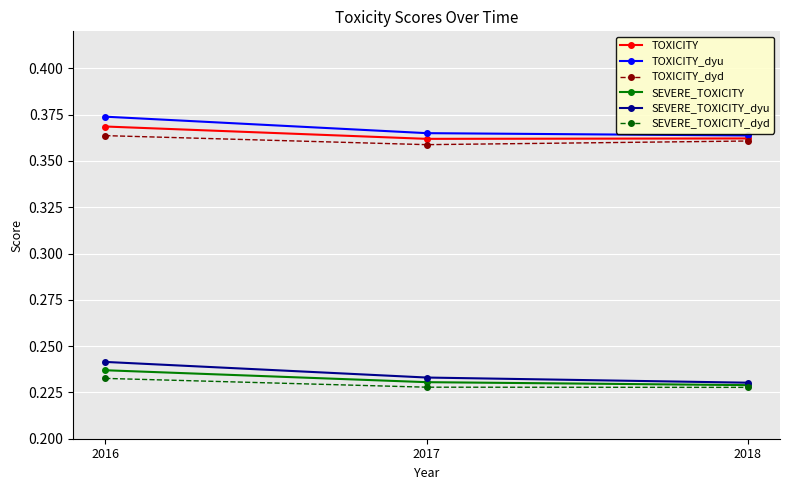

True or false: SEVERE_TOXICITY_dyd has a value of 0.1 at 2017.

False